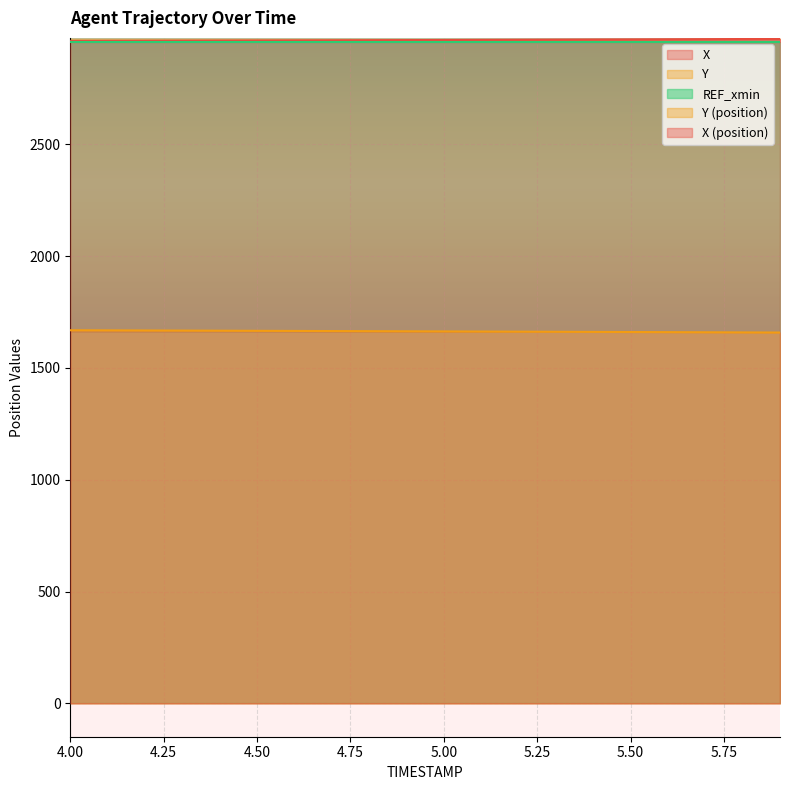

Is the value of Y at 5.8 greater than the value of X at 5.2?

No